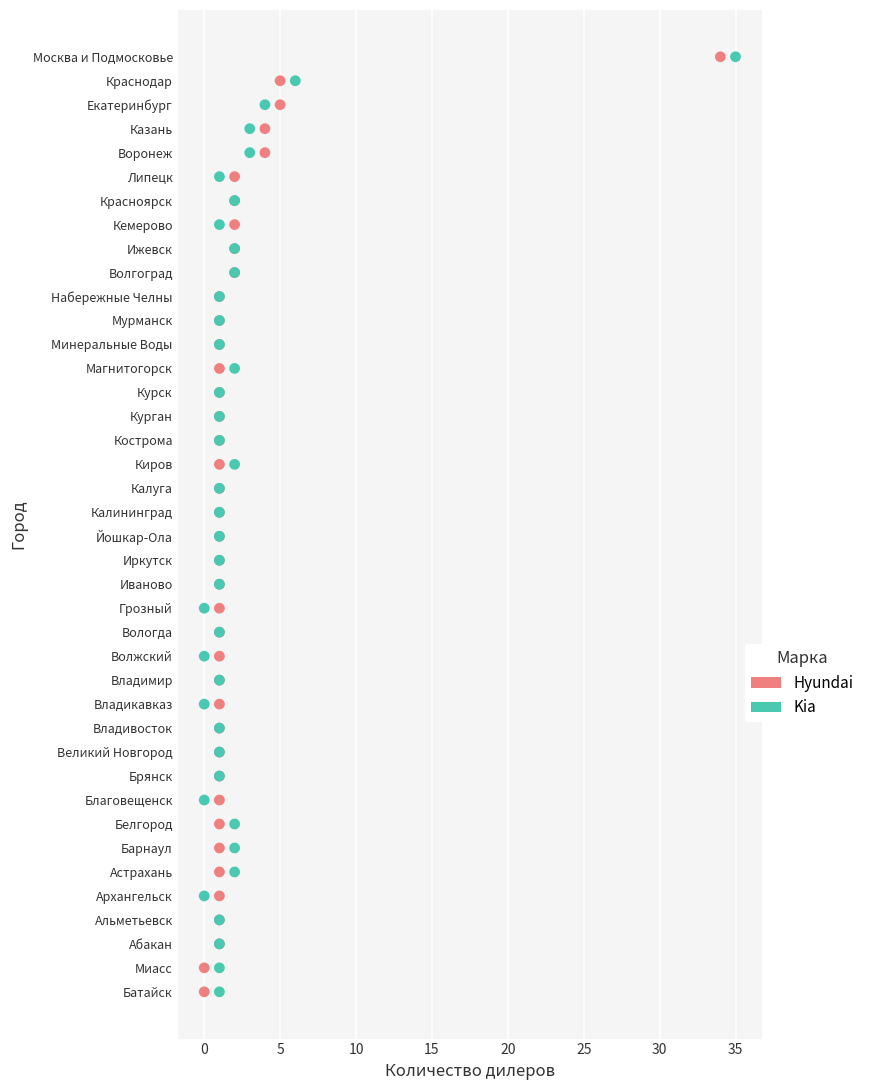

What are all the series names shown in the legend?

Hyundai, Kia